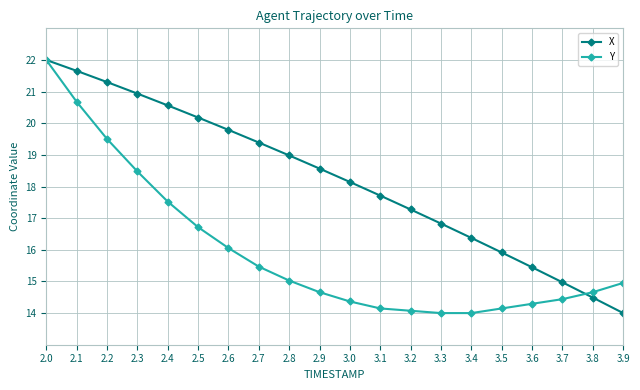

After their last crossing, which series has the higher values: Y or X?

Y